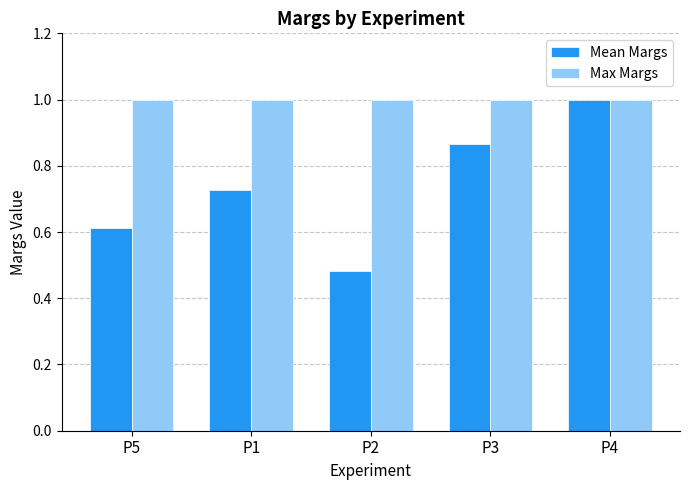

What is the difference between the highest and lowest values at P5?

0.4